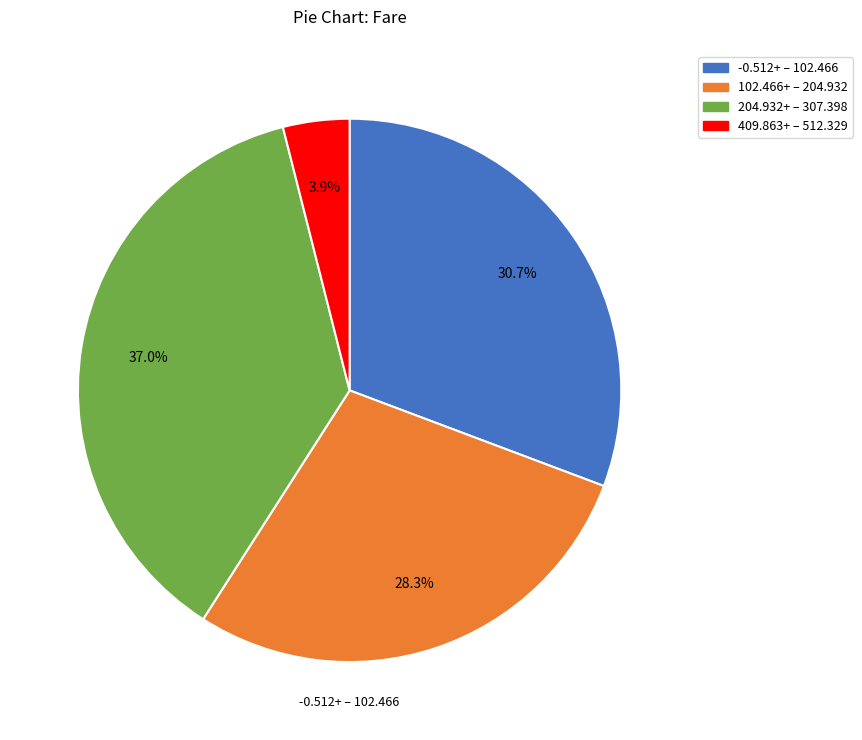

Is there any slice that represents more than half of the pie?

No